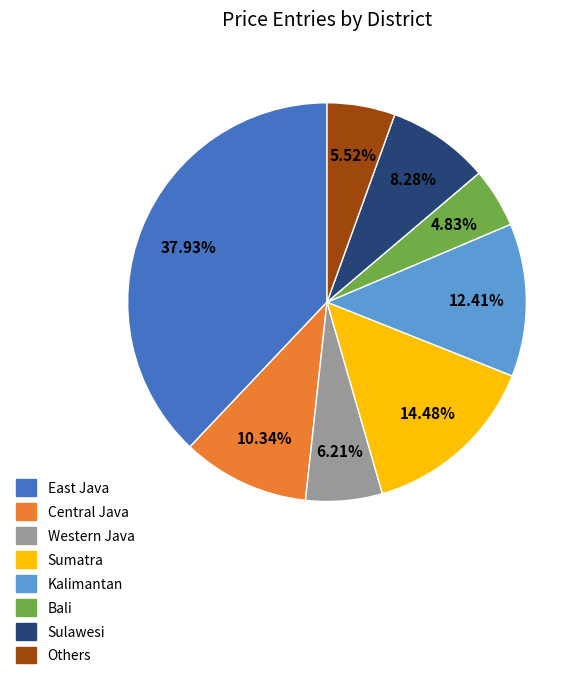

Combined, what portion of the pie is Central Java and Sulawesi?

18.6%